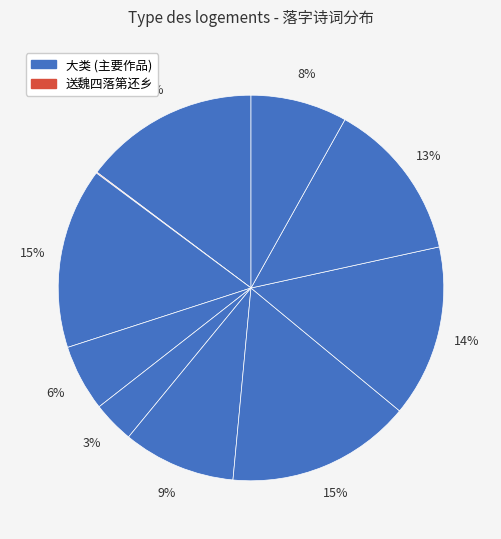

How many segments does this pie chart have?

10